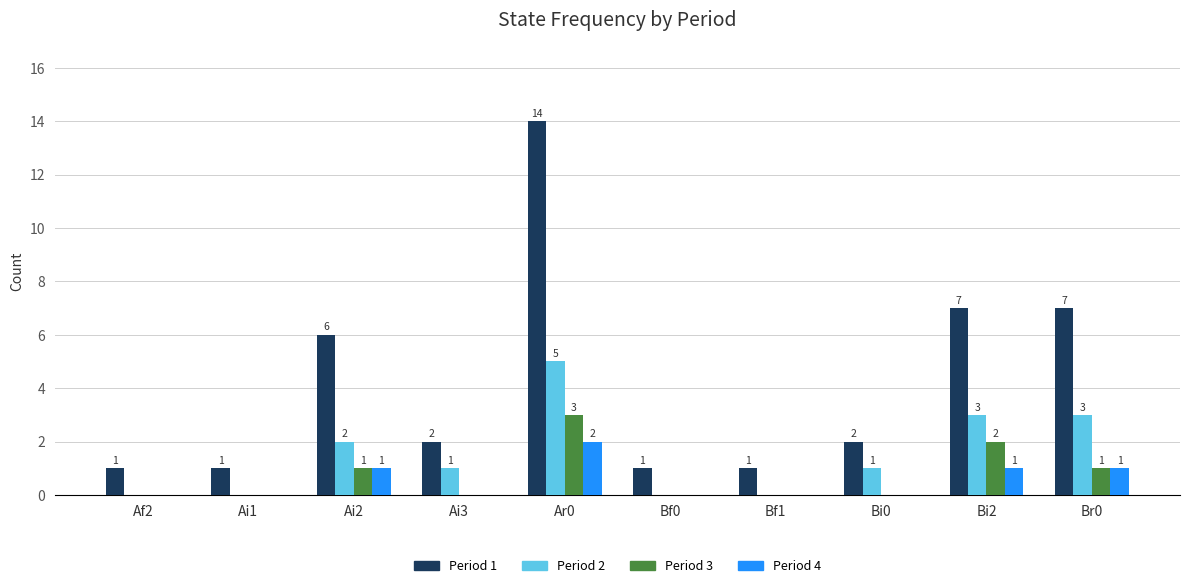

What is the greatest value displayed?

14